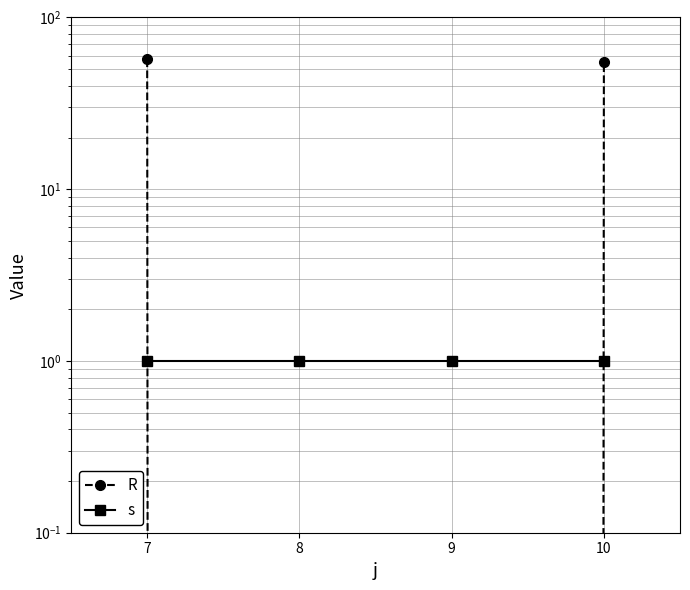

Between 8 and 10, which series saw the biggest shift?

R